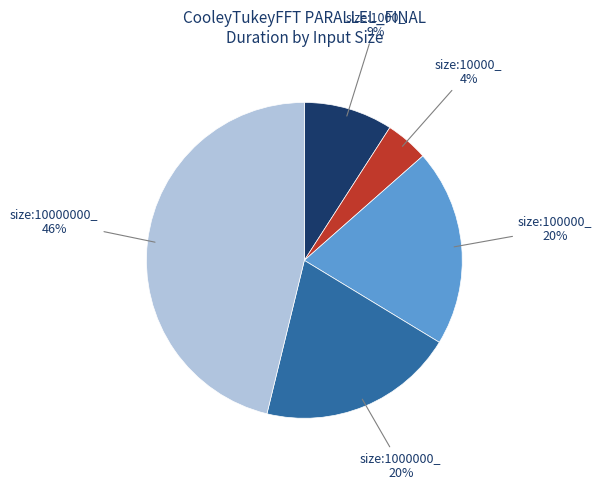

To the nearest percent, what is the difference between the largest and smallest slice percentages?

42%